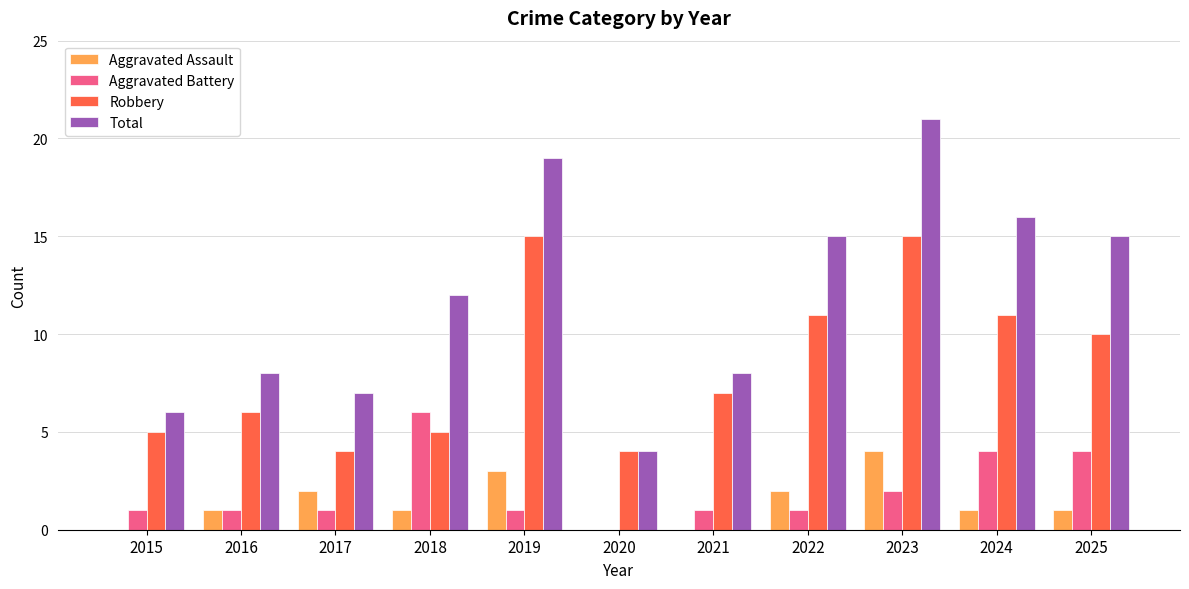

What is the average value of the Aggravated Assault series?

1